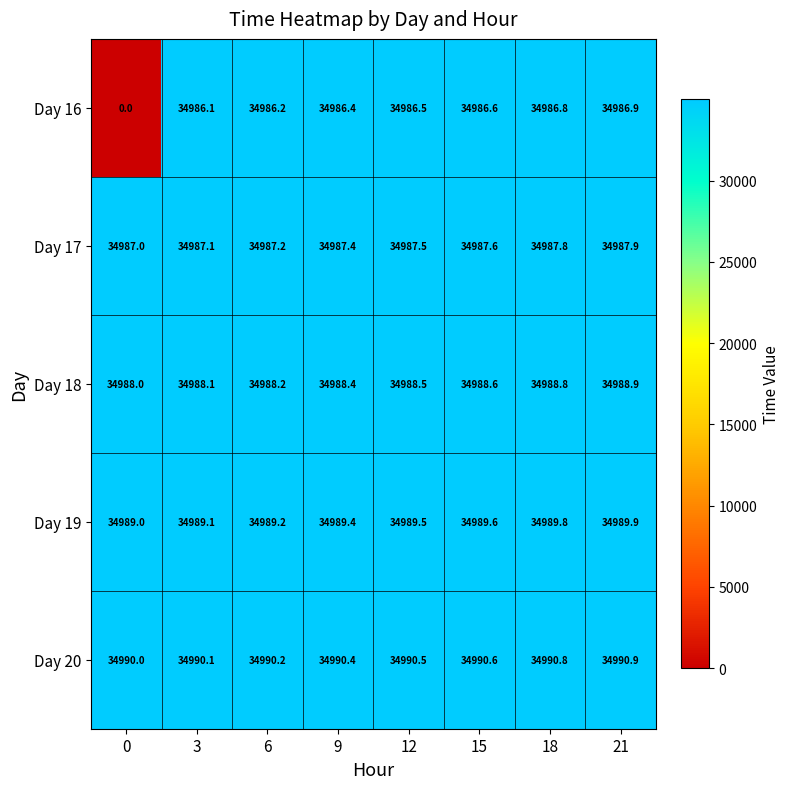

Is it true that Day 18 equals 48598.5 at 15?

False